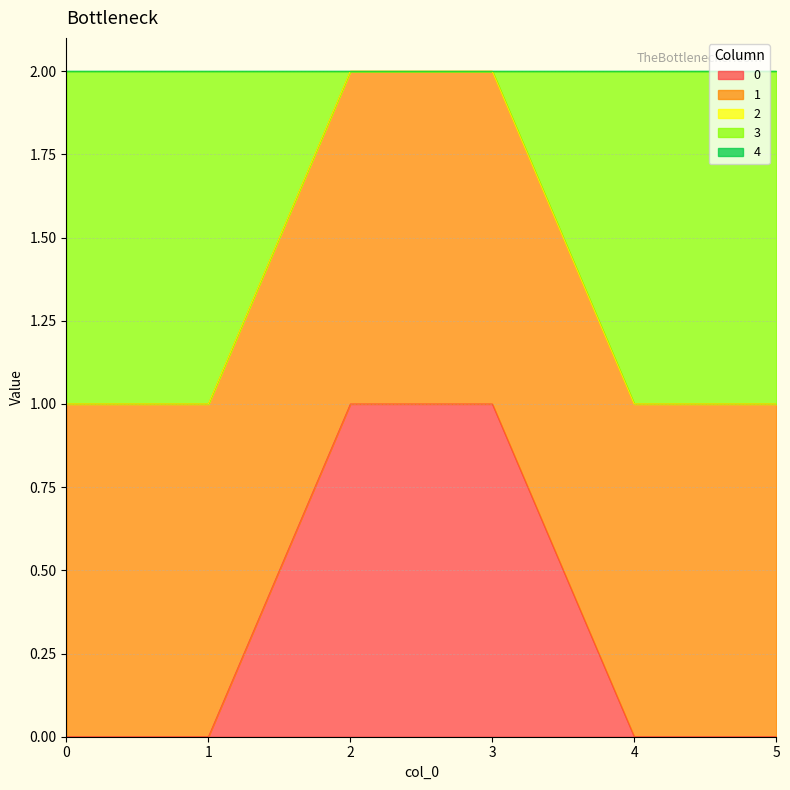

Does the chart have visible grid lines?

Yes